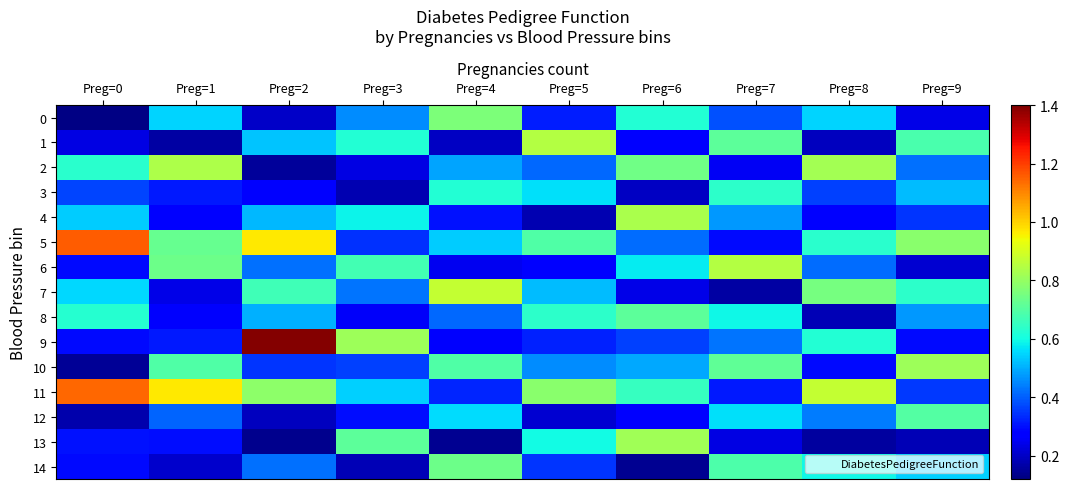

What is the difference between the highest and lowest values at Preg=6?

0.7